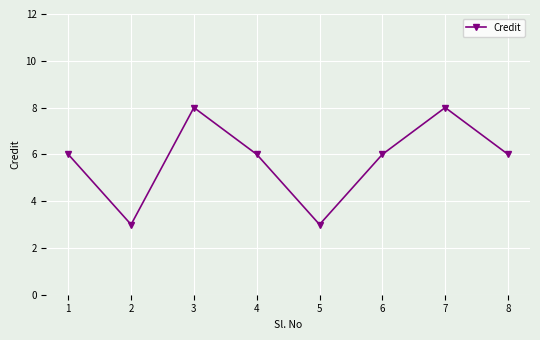

How many data points does each series have?

8